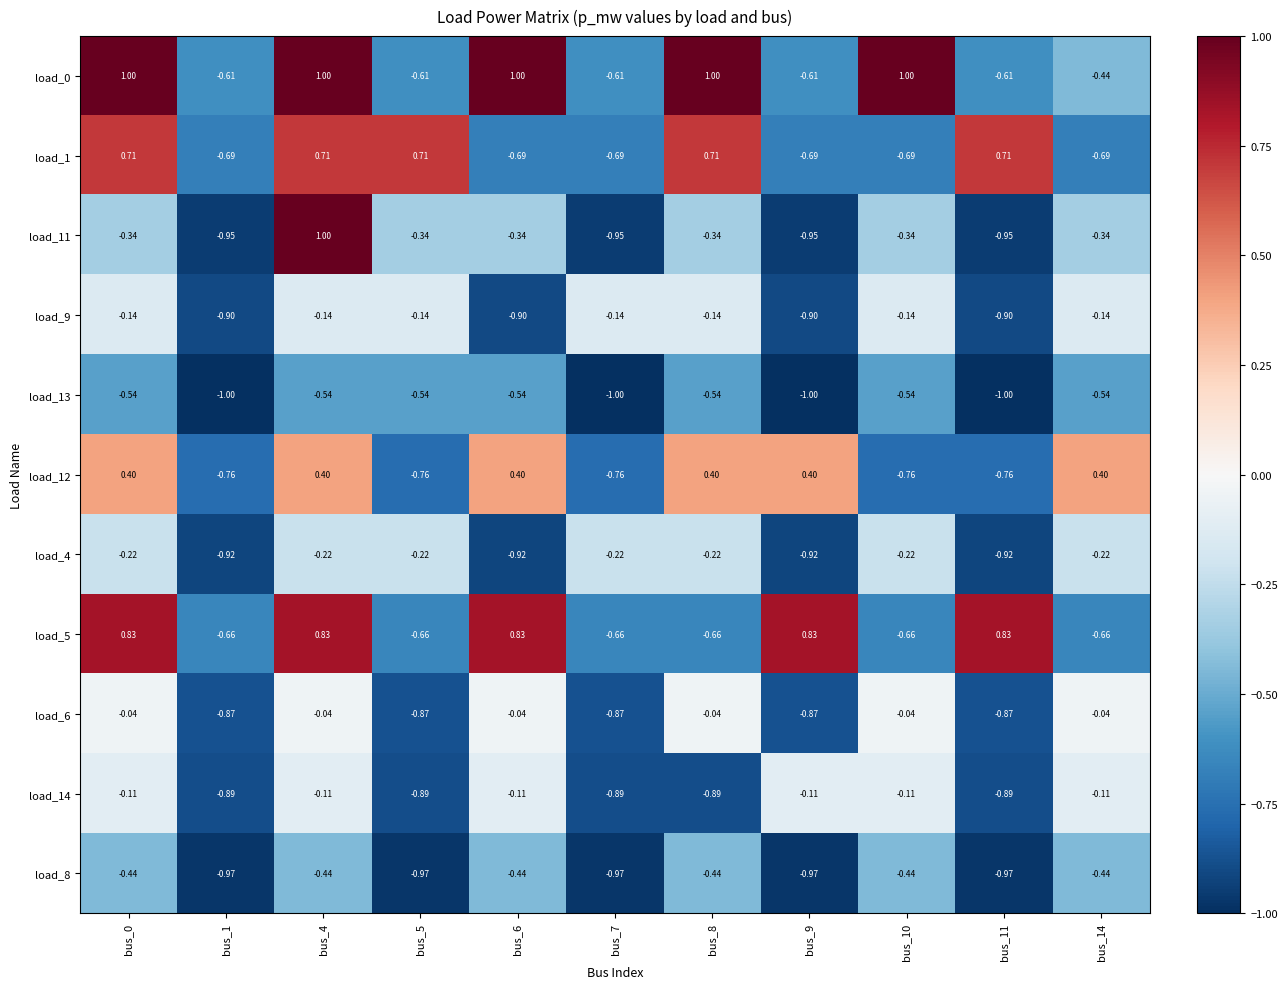

How many distinct data groups are displayed?

11